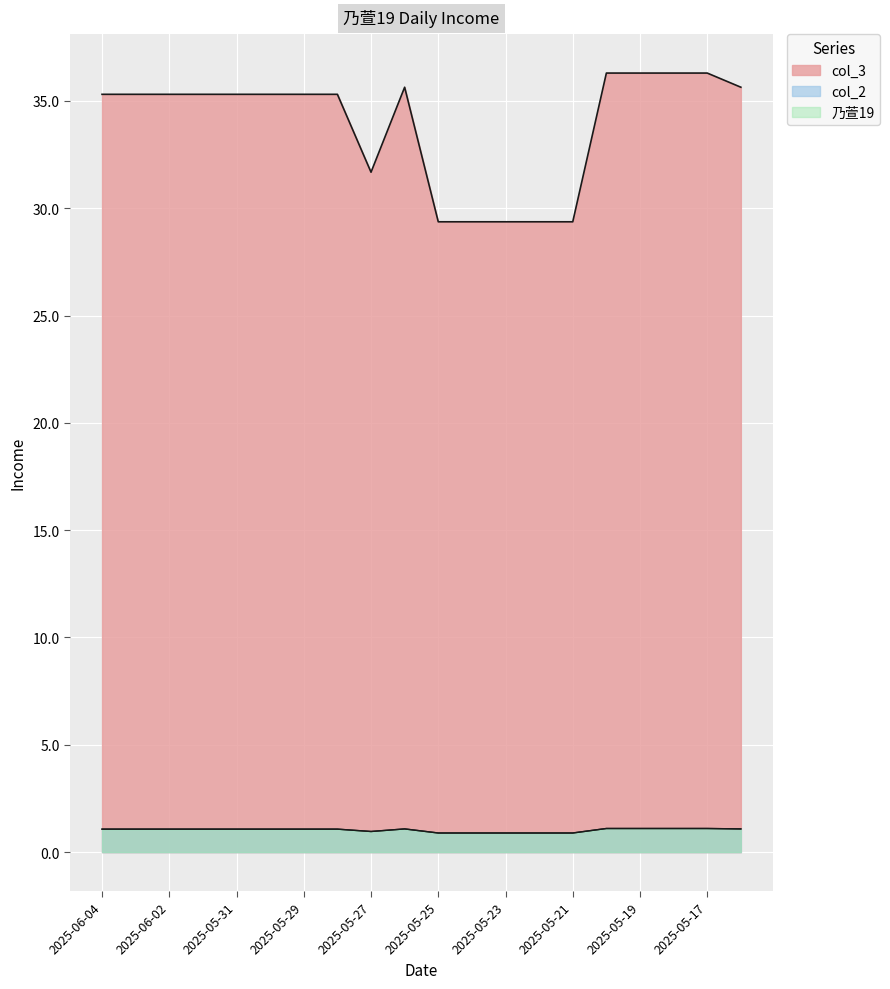

What position from the right is 2025-06-03?

19